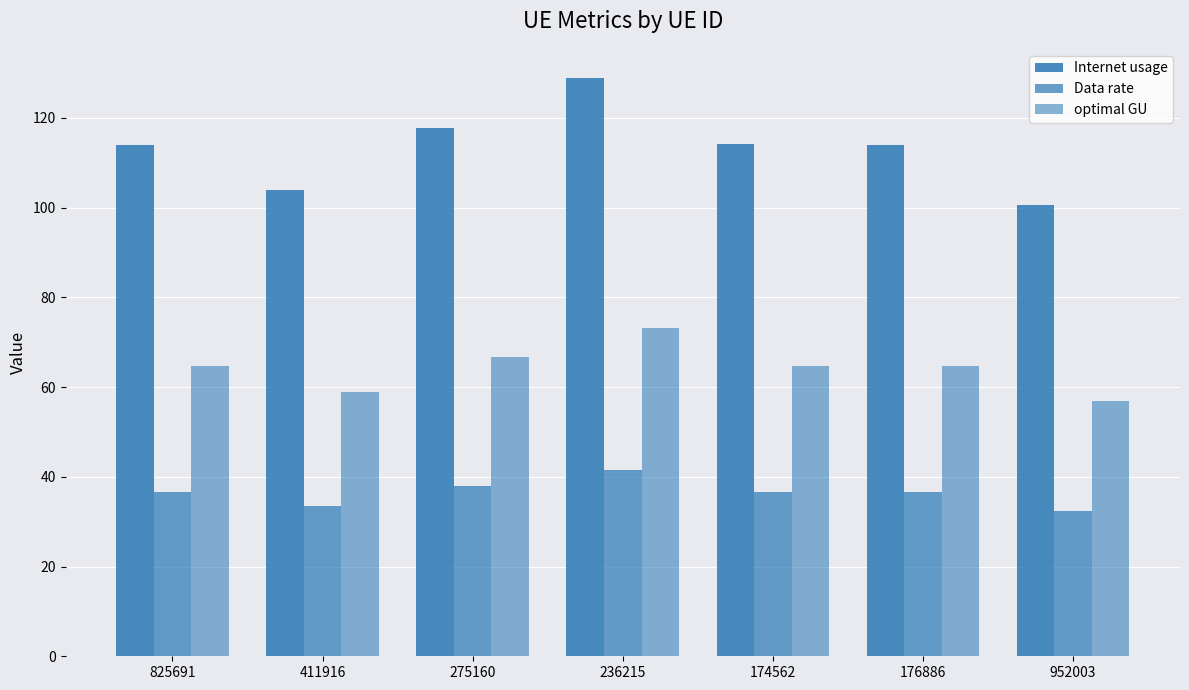

Rank the series at 275160 from lowest to highest value.

Data rate, optimal GU, Internet usage